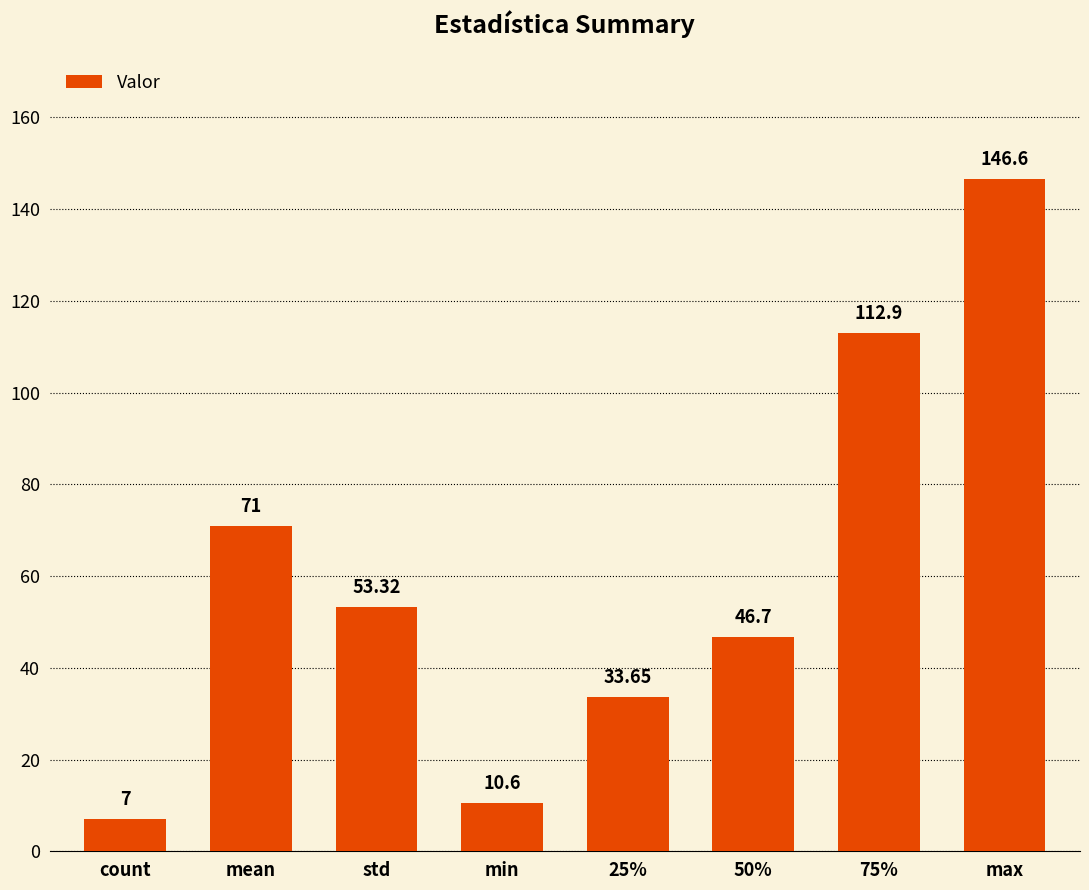

The chart shows a value of 192.3 at 75%. True or false?

False